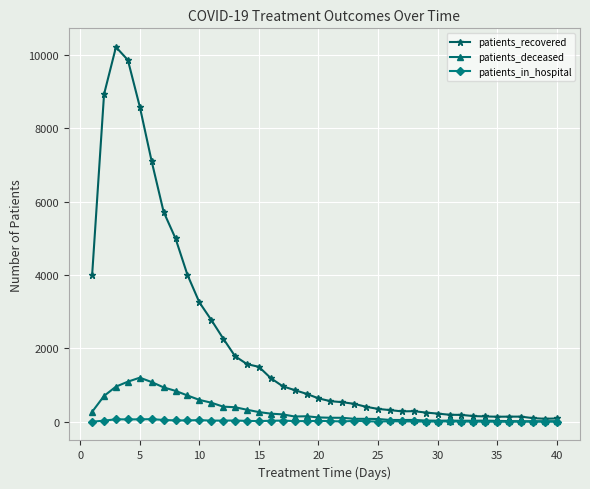

List the series in order of their peak value, lowest first.

patients_in_hospital, patients_deceased, patients_recovered